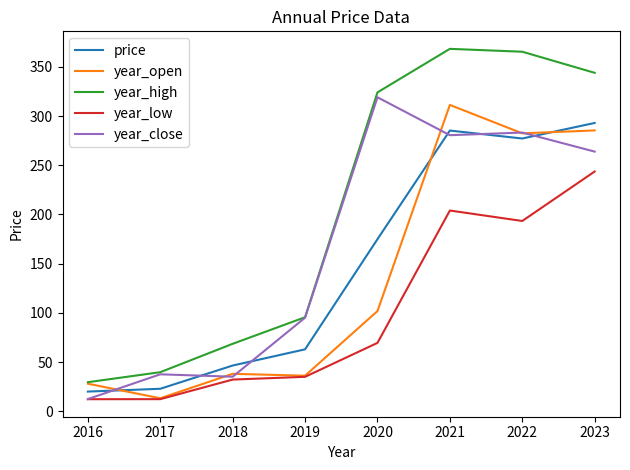

Which series has the largest total across all categories?

year_high